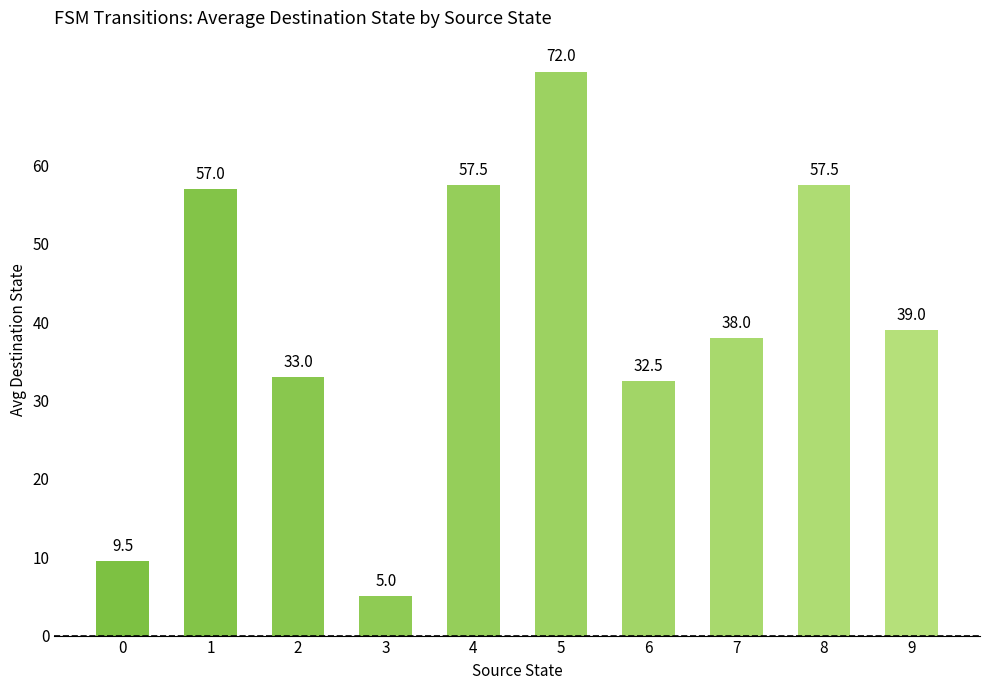

At which category does the chart reach its peak across all series?

5